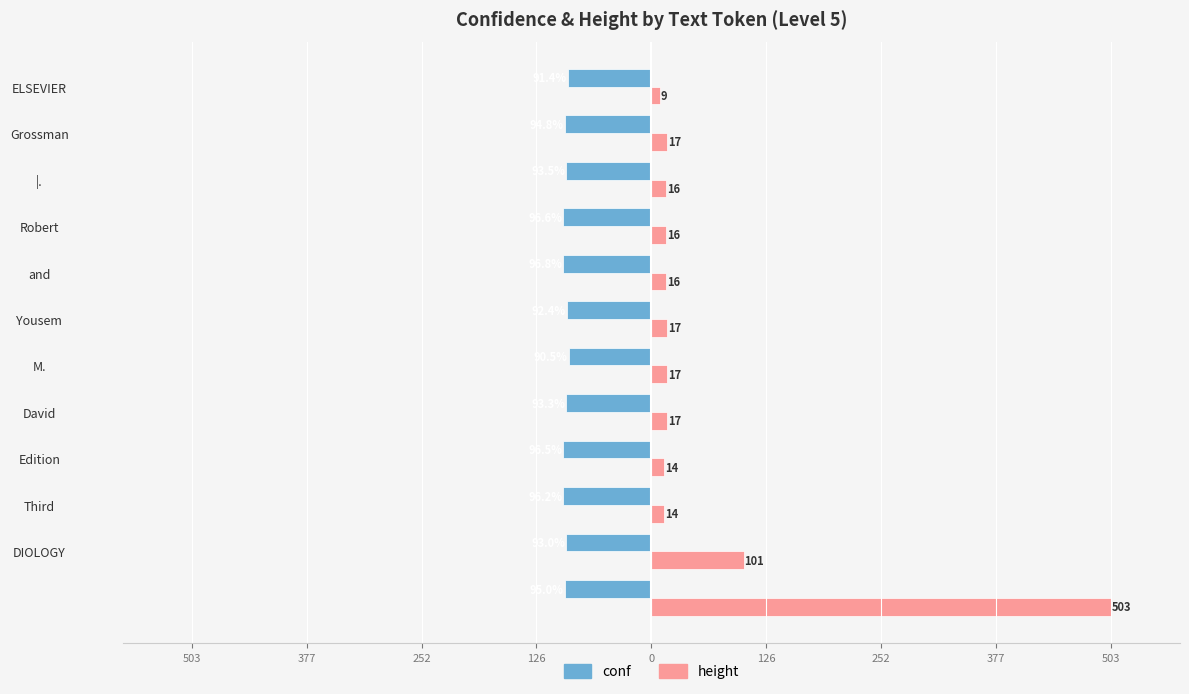

What is the value of the conf bar at the 2nd from the left?

-93.0